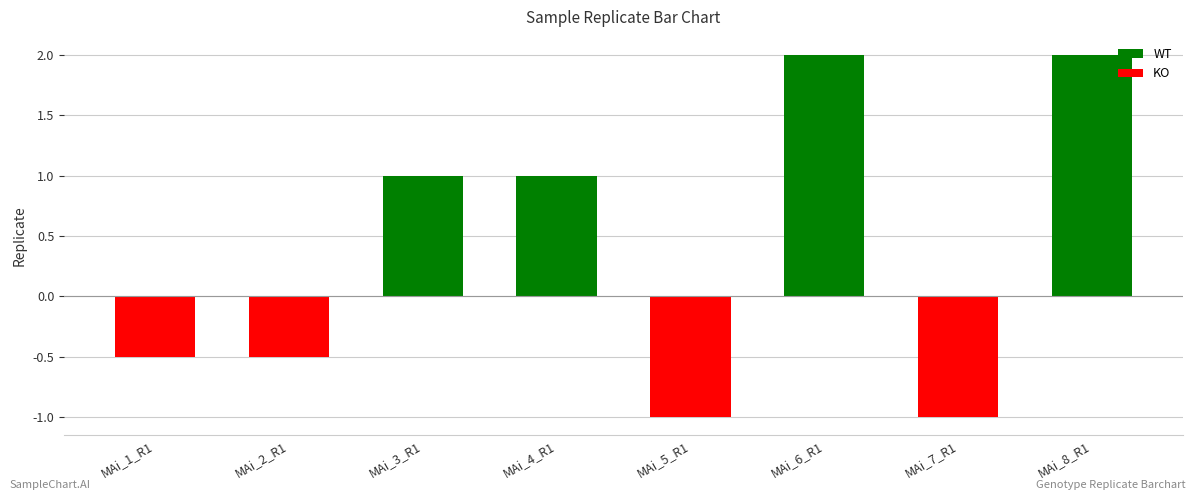

The chart shows a value of -0.7 at MAi_1_R1. True or false?

False